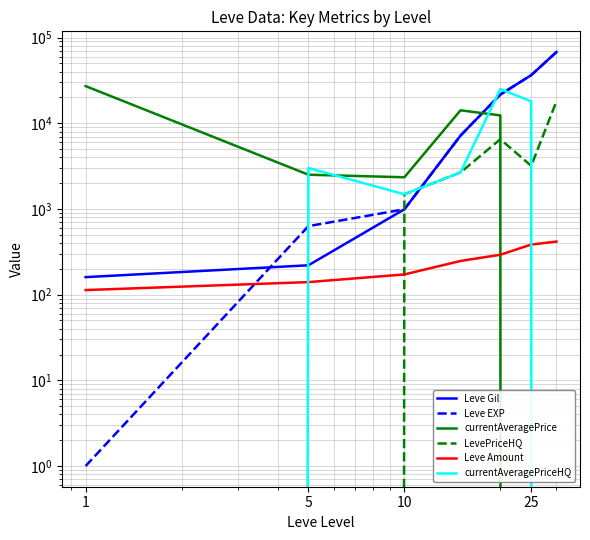

List the series in order of their peak value, highest first.

Leve Gil, Leve EXP, currentAveragePrice, currentAveragePriceHQ, LevePriceHQ, Leve Amount